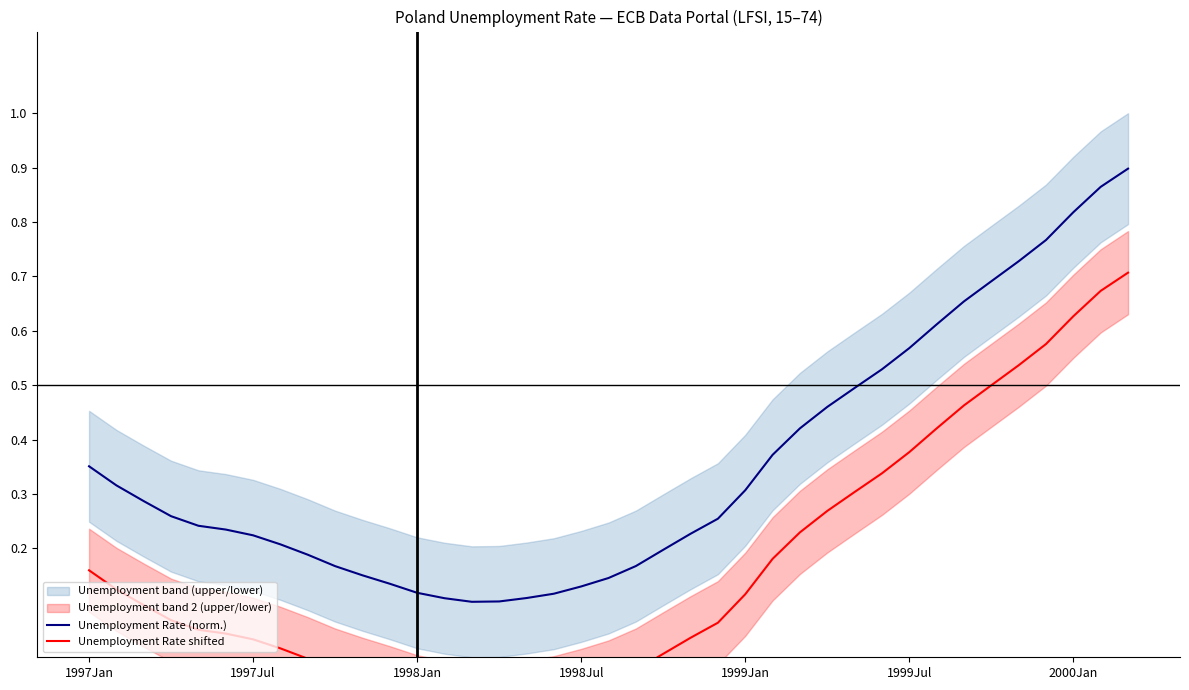

What is the difference between the maximum and minimum values in the Unemployment Rate (norm.) series?

0.8